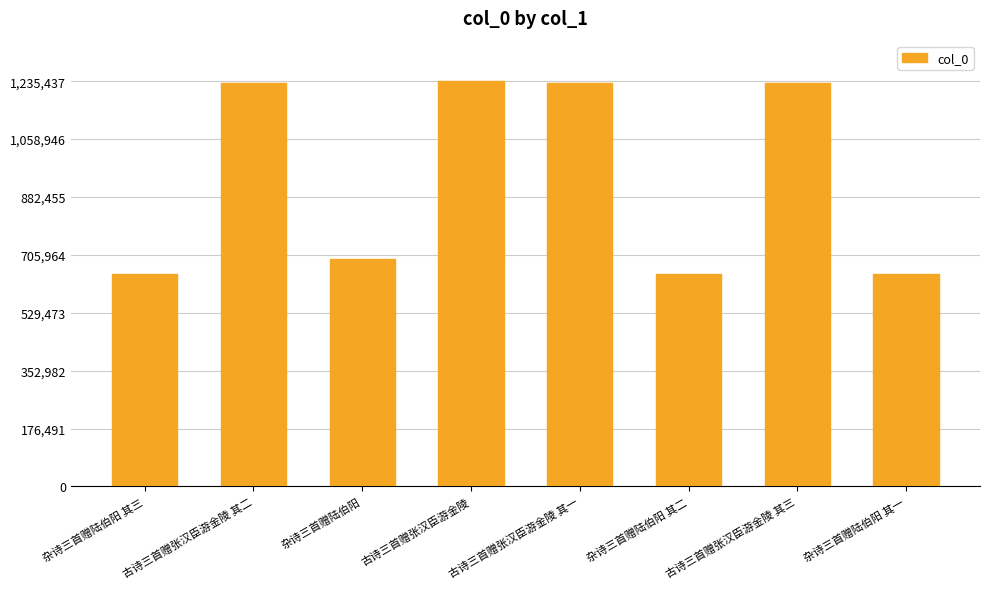

Which has a higher value, 杂诗三首赠陆伯阳 其二 or 古诗三首赠张汉臣游金陵 其三?

古诗三首赠张汉臣游金陵 其三